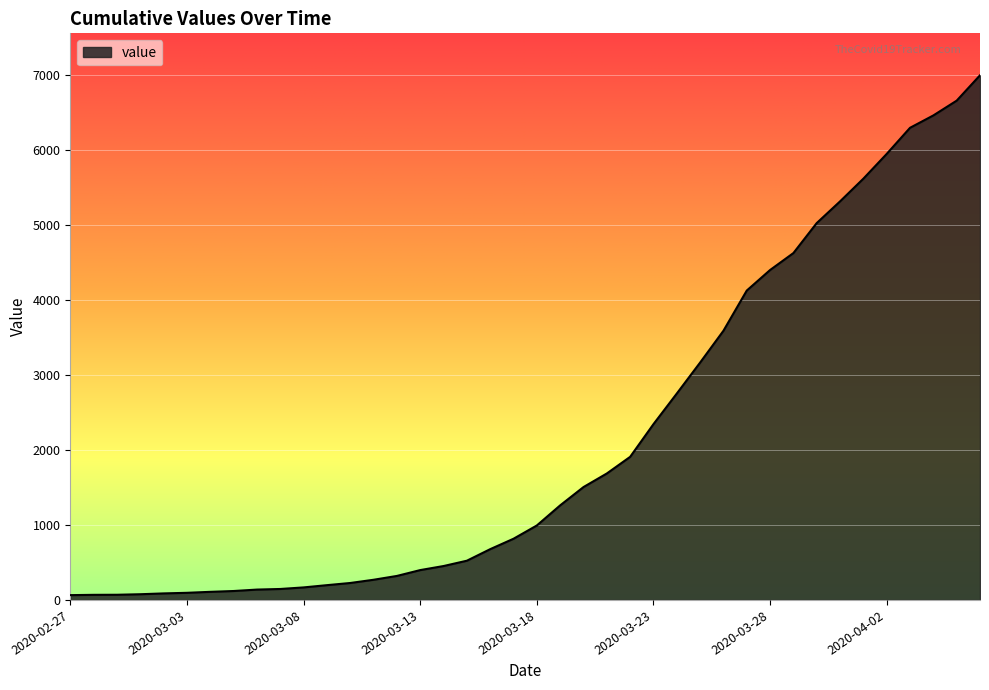

What is the maximum value shown in the chart?

6995